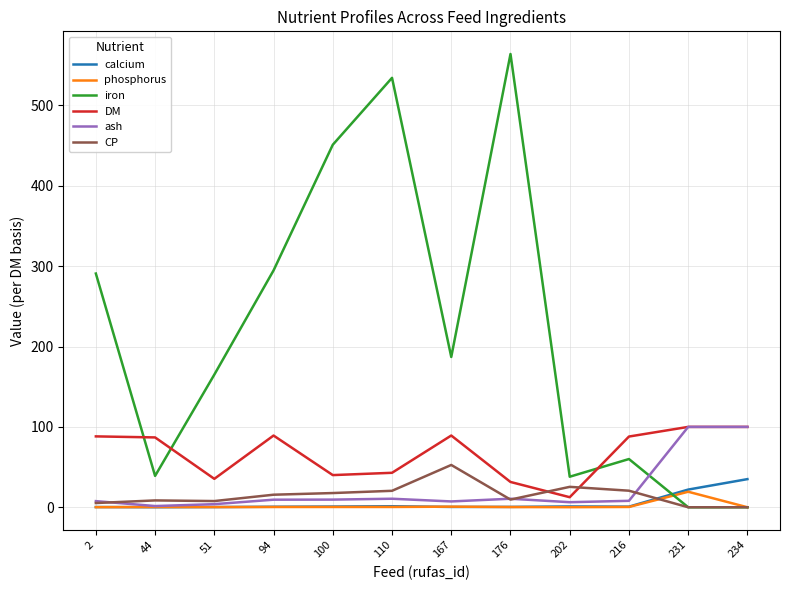

What is the total value across all series at 94?

410.0